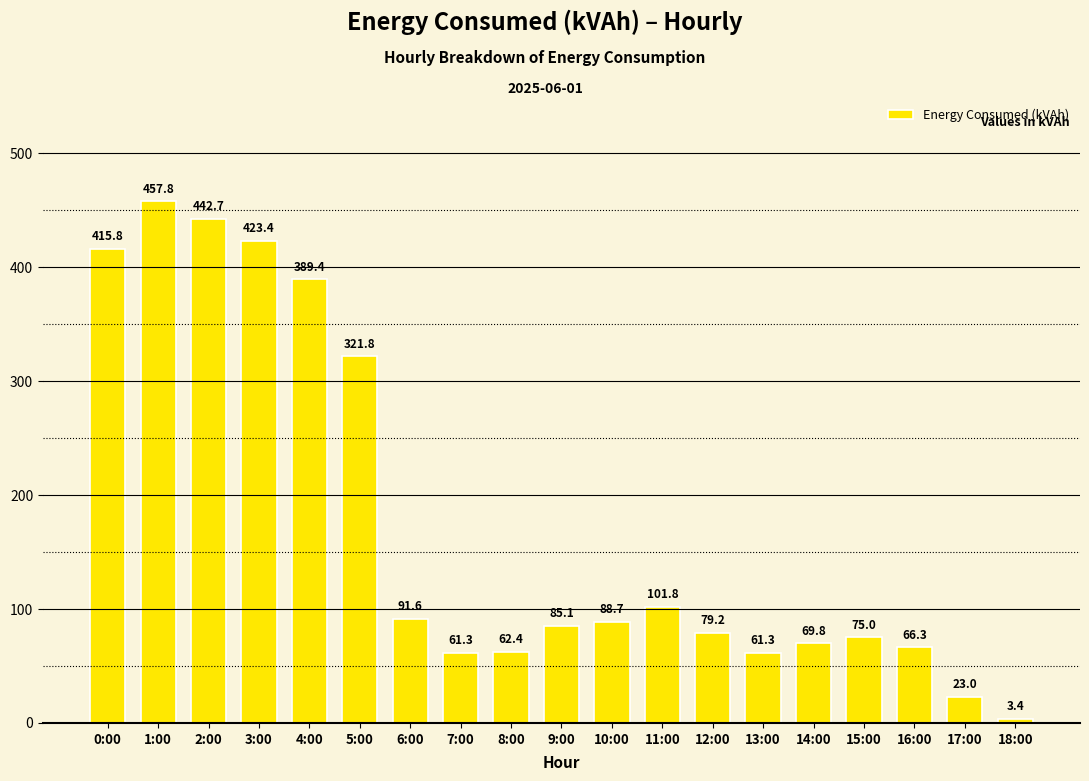

What is the sum of all values?

3319.8